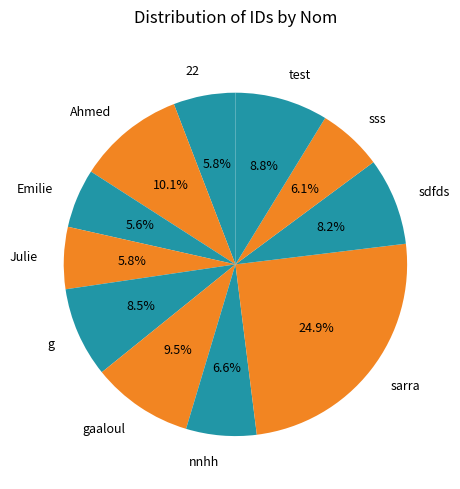

True or false: 22 accounts for 6% of the total.

True